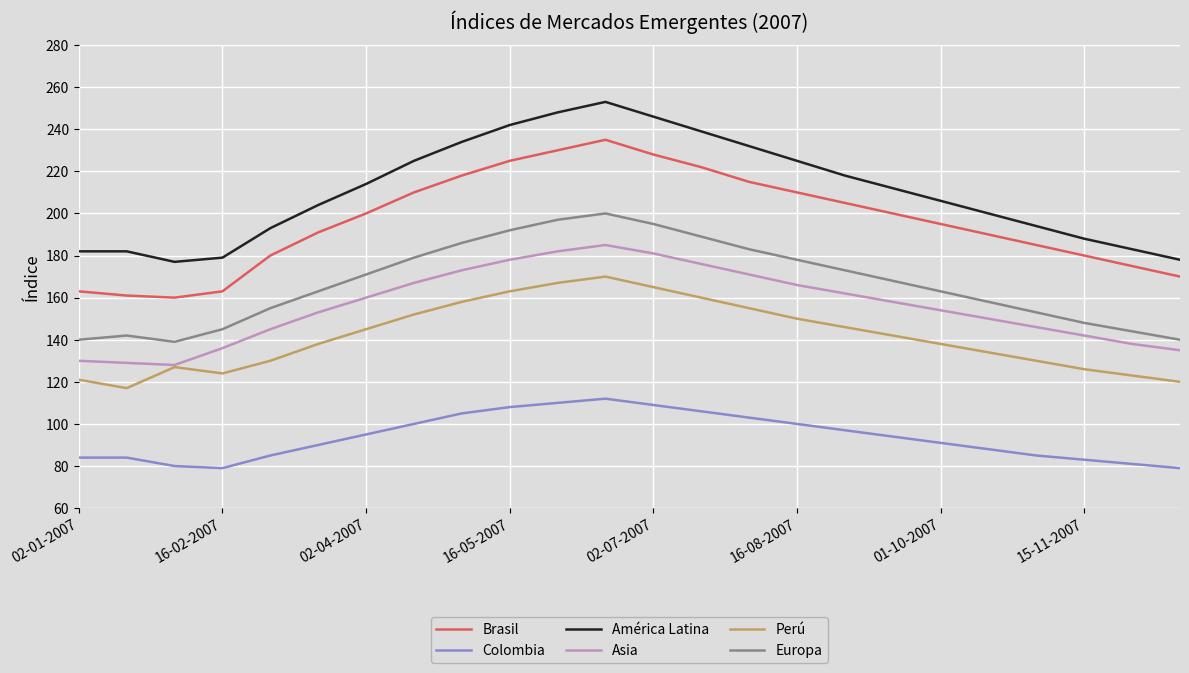

What is the maximum value for Perú?

170